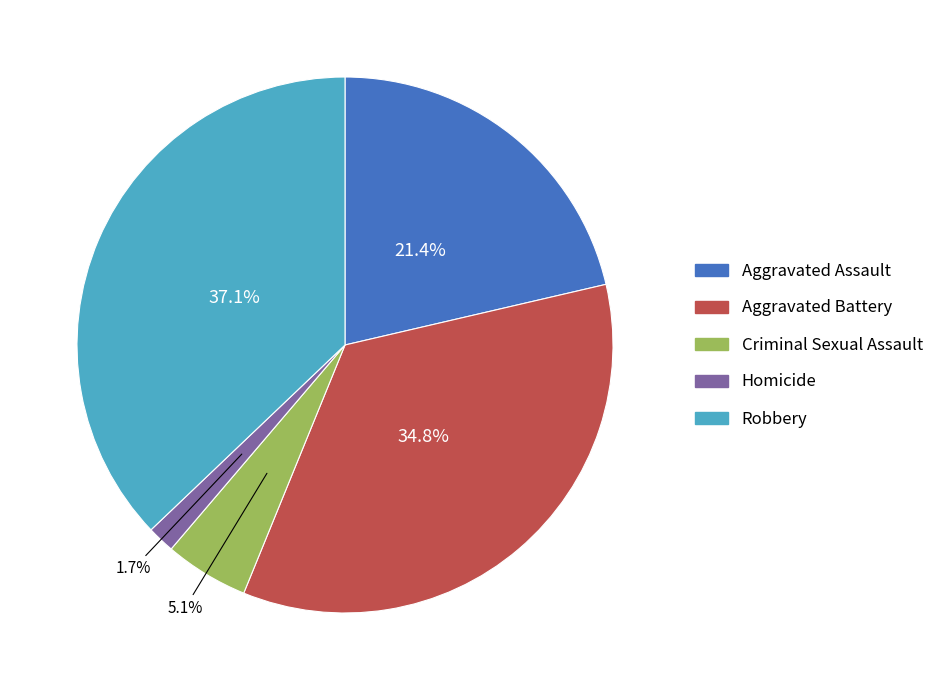

Count the number of slices in the pie.

5